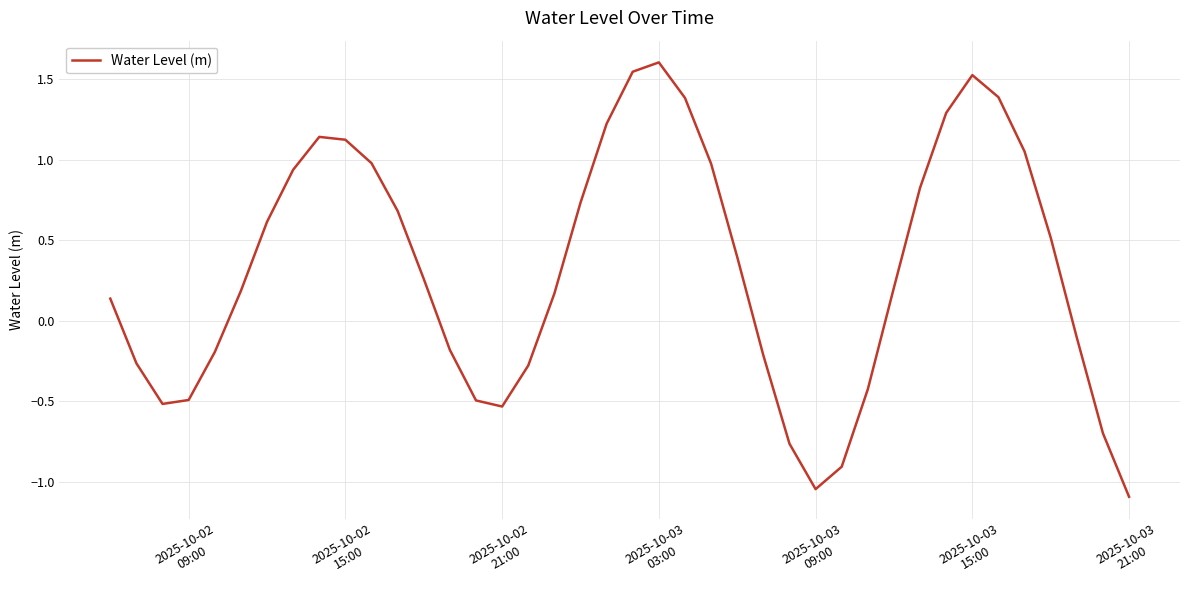

What is the difference between the maximum and minimum values?

2.7